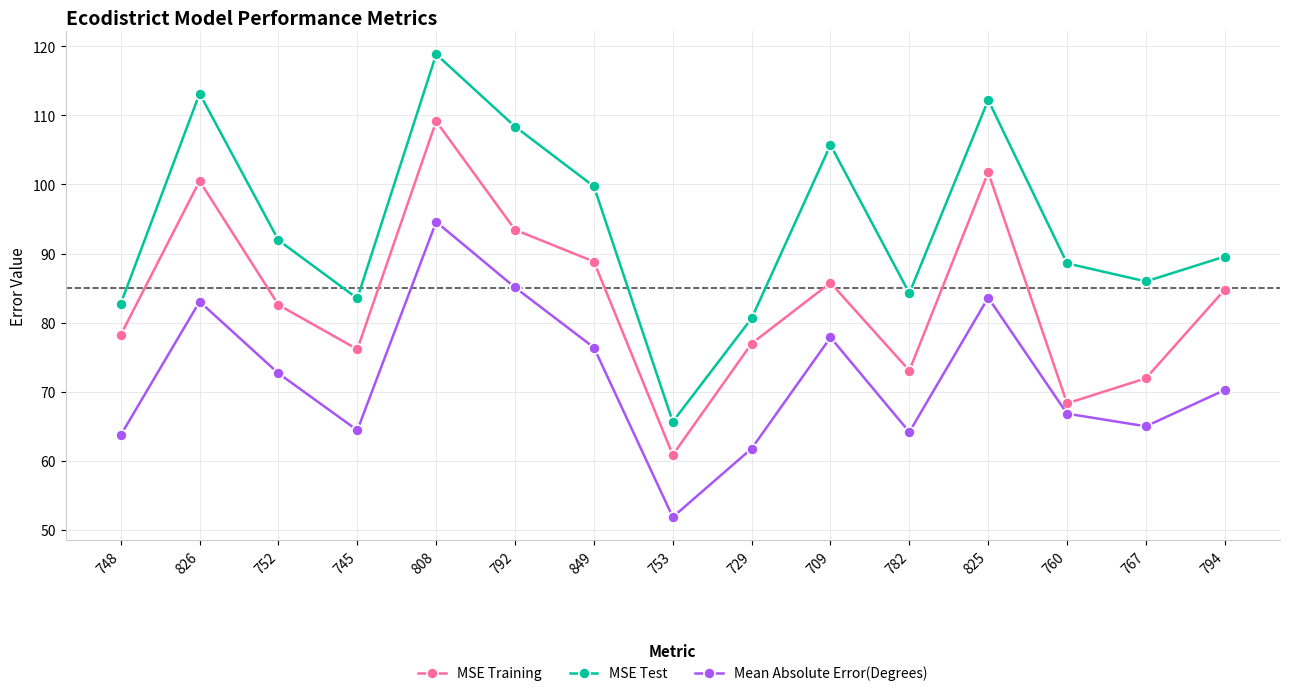

What is the total value across all series at 825?

297.6